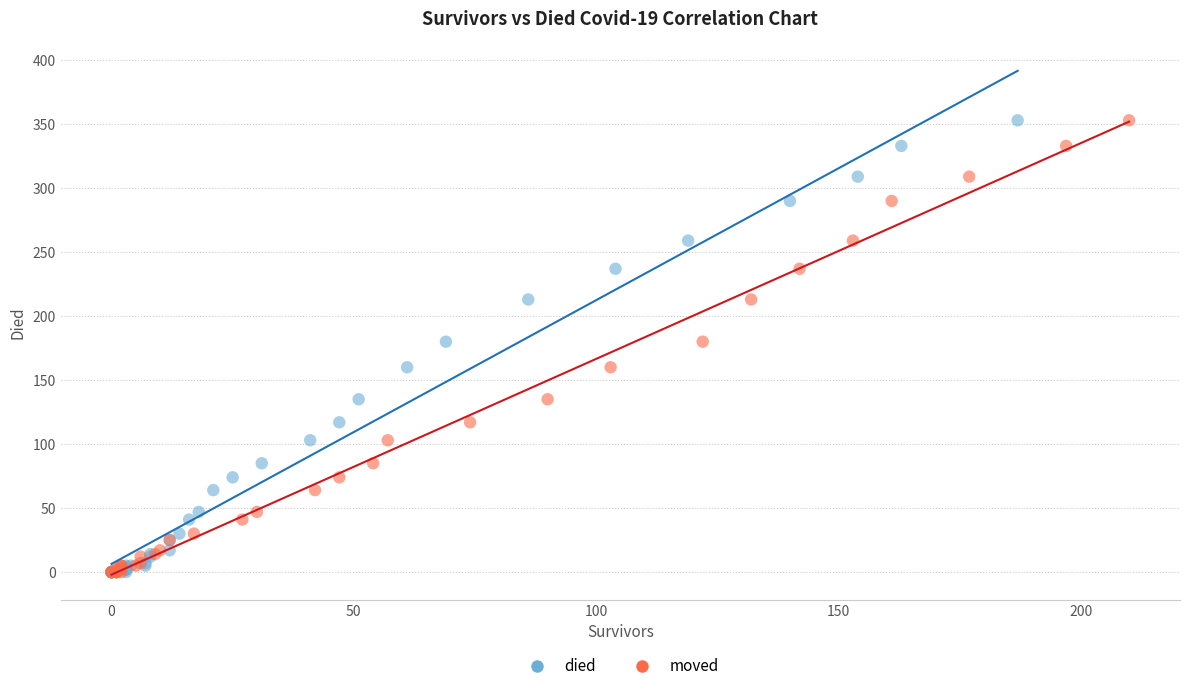

What are all the series names shown in the legend?

died, moved